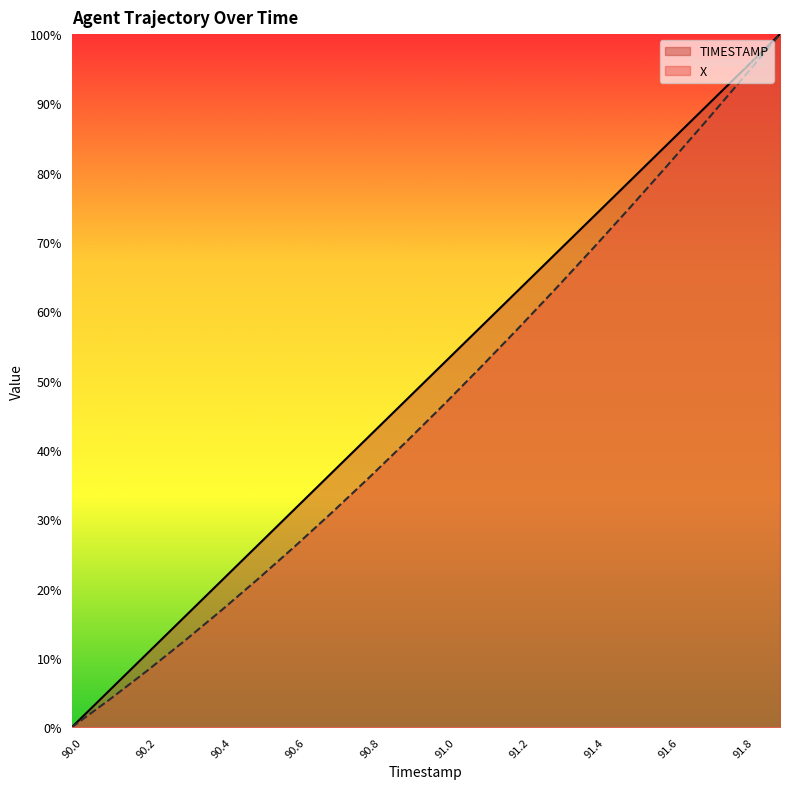

Where is X nearest to the value 50?

91.1